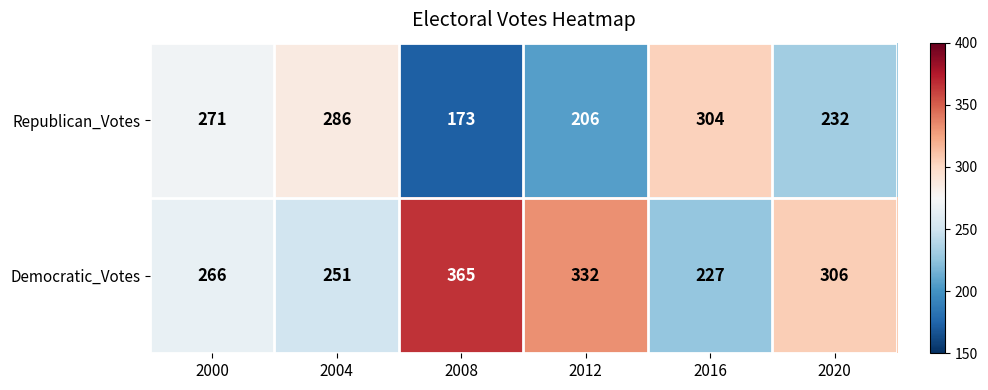

Where is Democratic_Votes nearest to the value 296?

2020